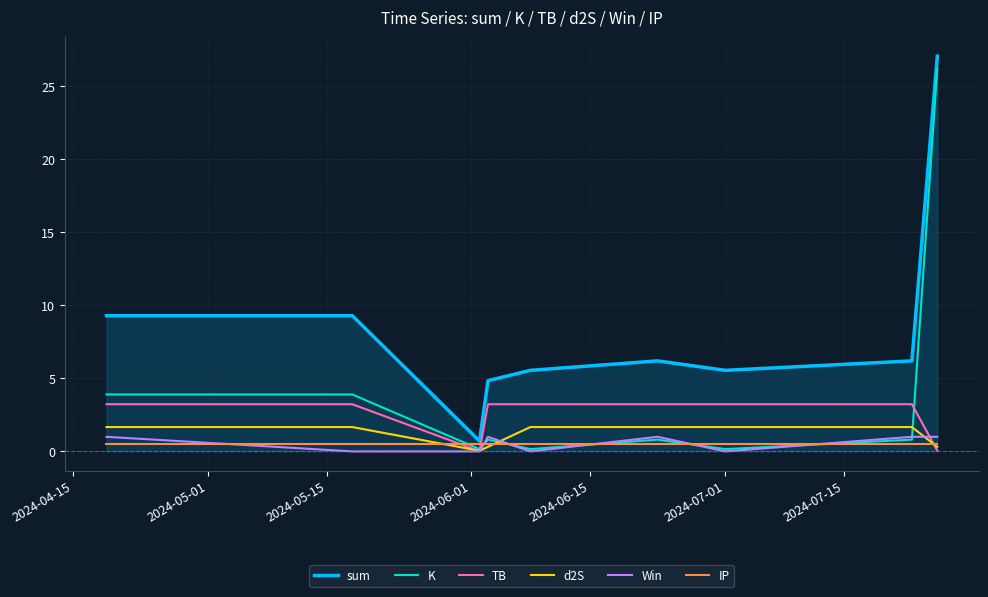

Which series has the largest total across all categories?

sum